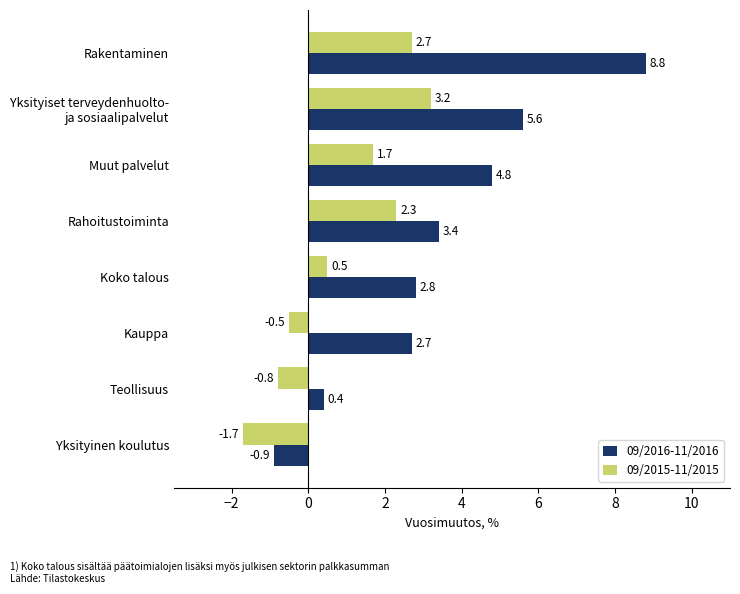

Rank the series by their average value, from highest to lowest.

09/2016-11/2016, 09/2015-11/2015